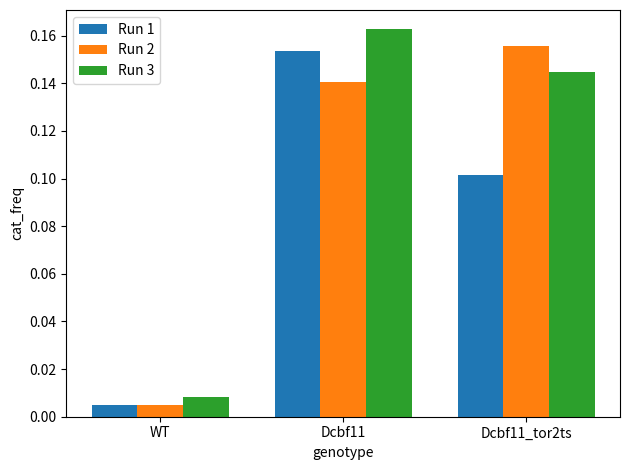

What is the label of the 1st bar from the left?

WT